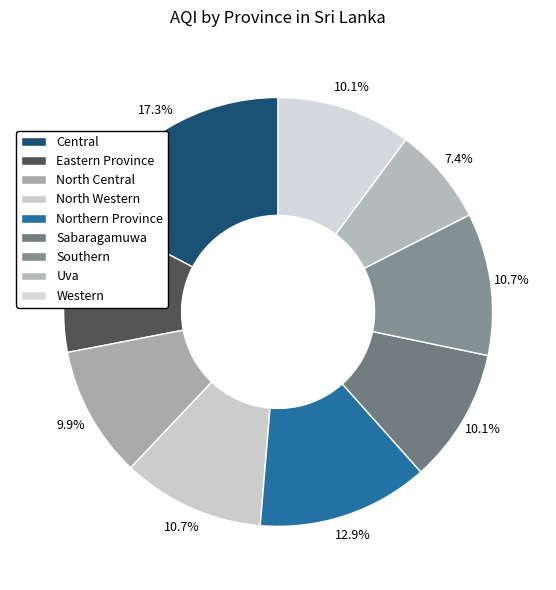

How many segments does this pie chart have?

9